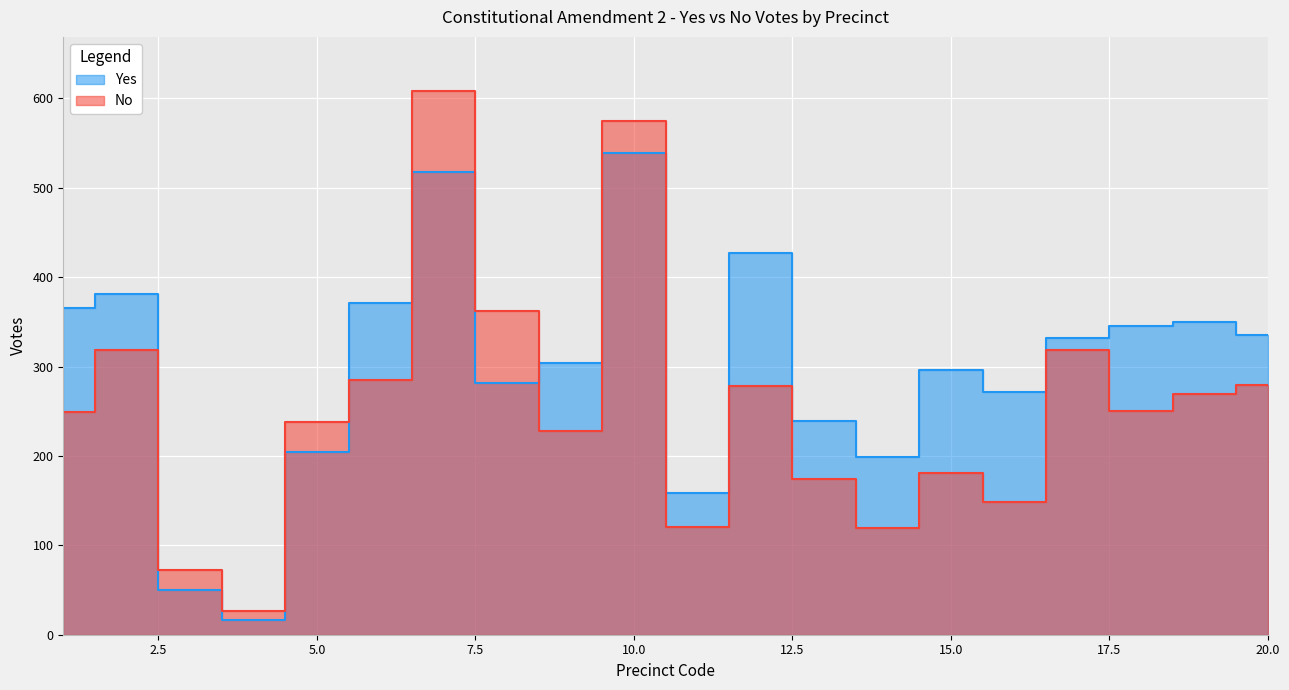

Between 15 and 13, which is larger?

15